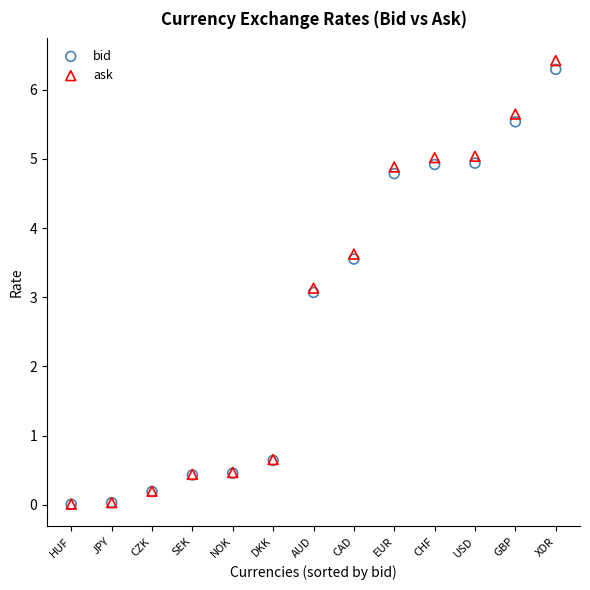

Which series reaches the maximum Y coordinate?

ask